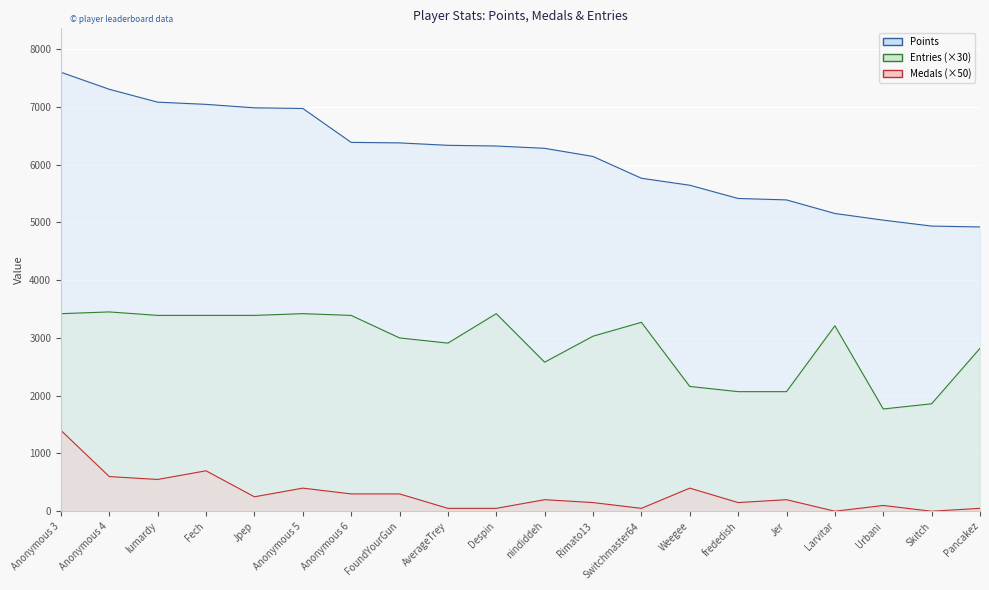

Which series changed the most between Anonymous 3 and nindiddeh?

Points